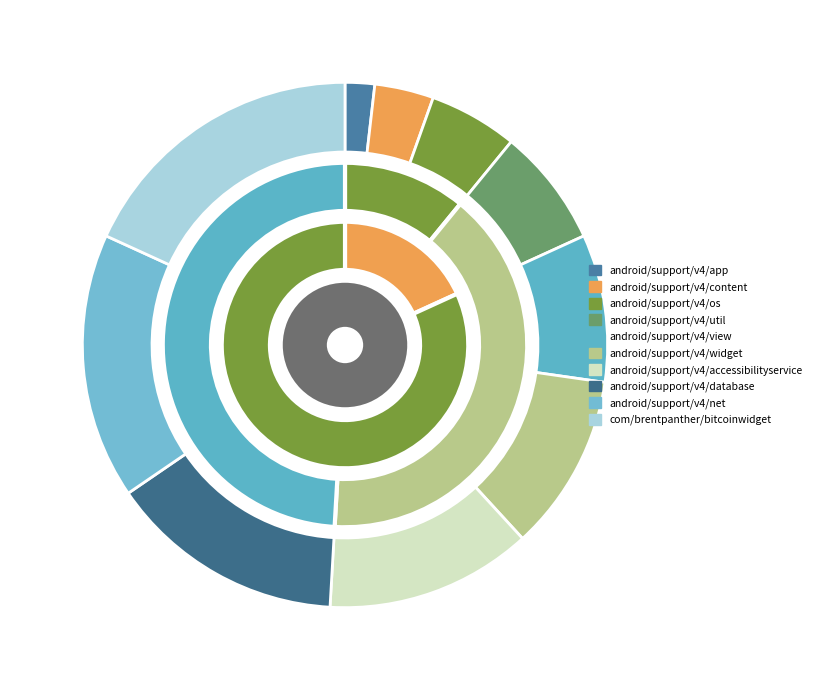

To the nearest percent, what is the difference between the largest and smallest slice percentages?

16%